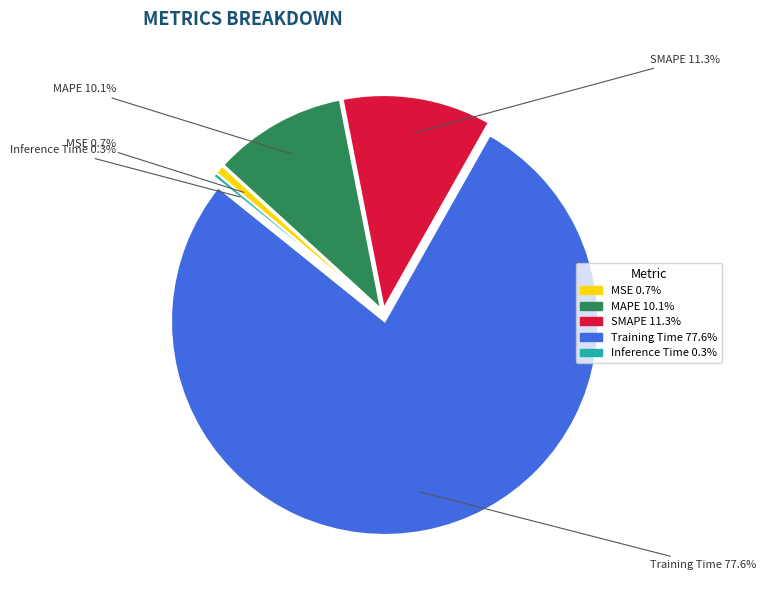

Which has a higher value, Training Time or MSE?

Training Time